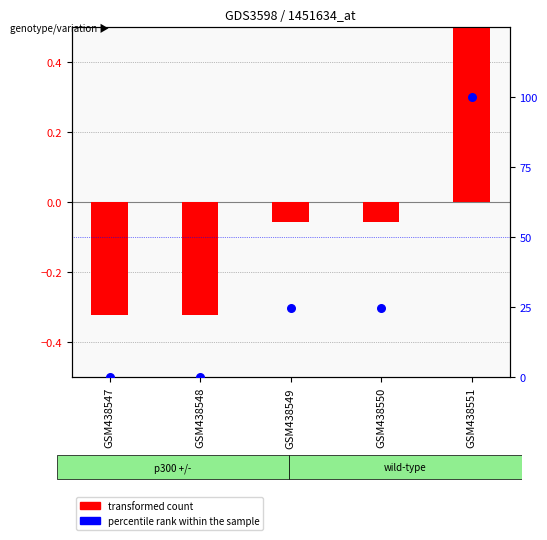

Which series reaches the maximum Y coordinate?

percentile rank within the sample